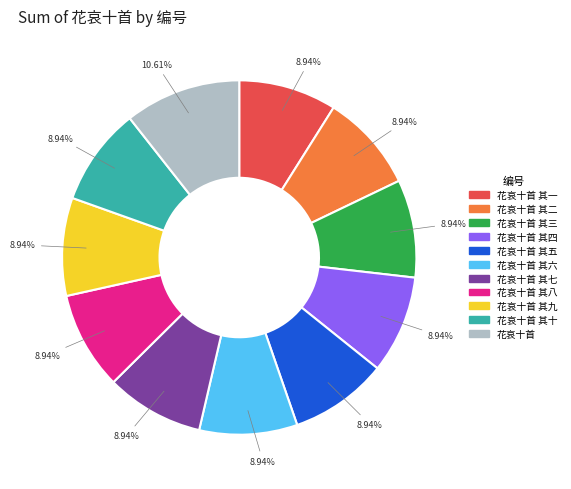

Which slice is the largest?

花哀十首